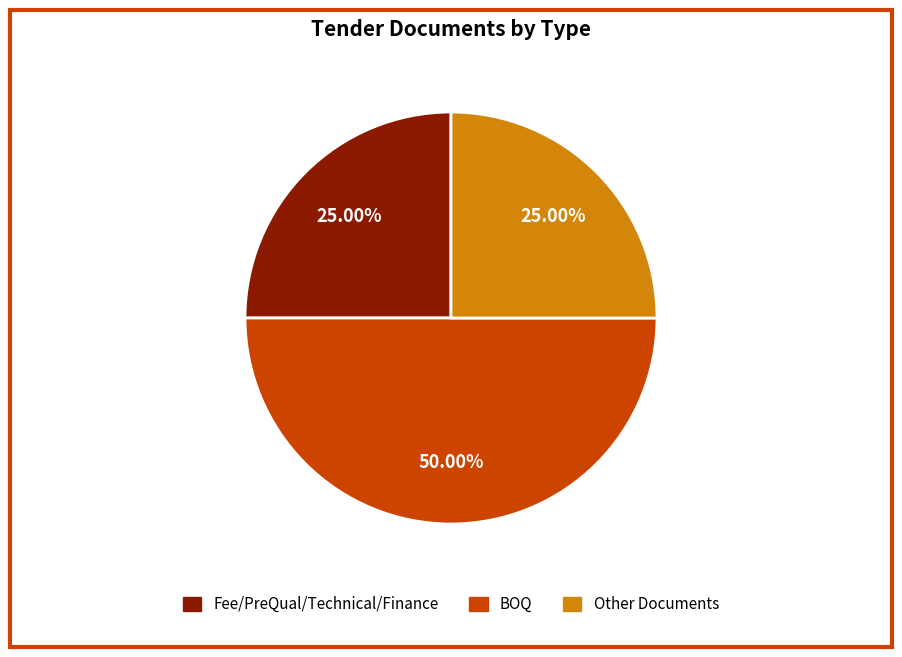

Count the number of slices in the pie.

3